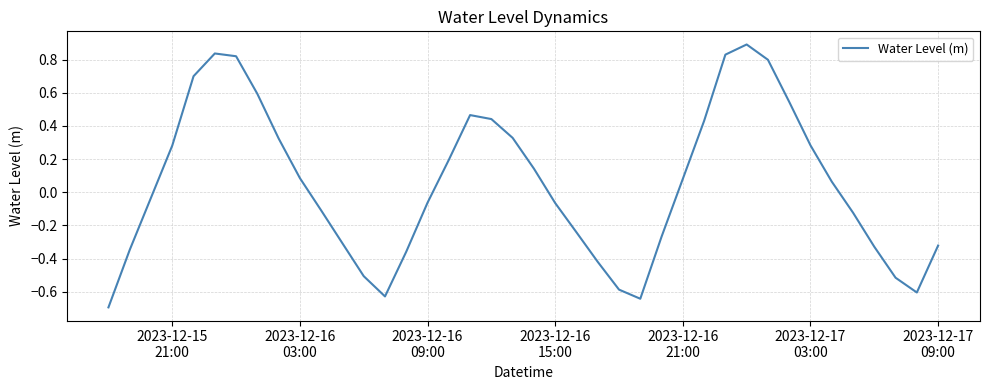

What is the greatest value displayed?

0.9